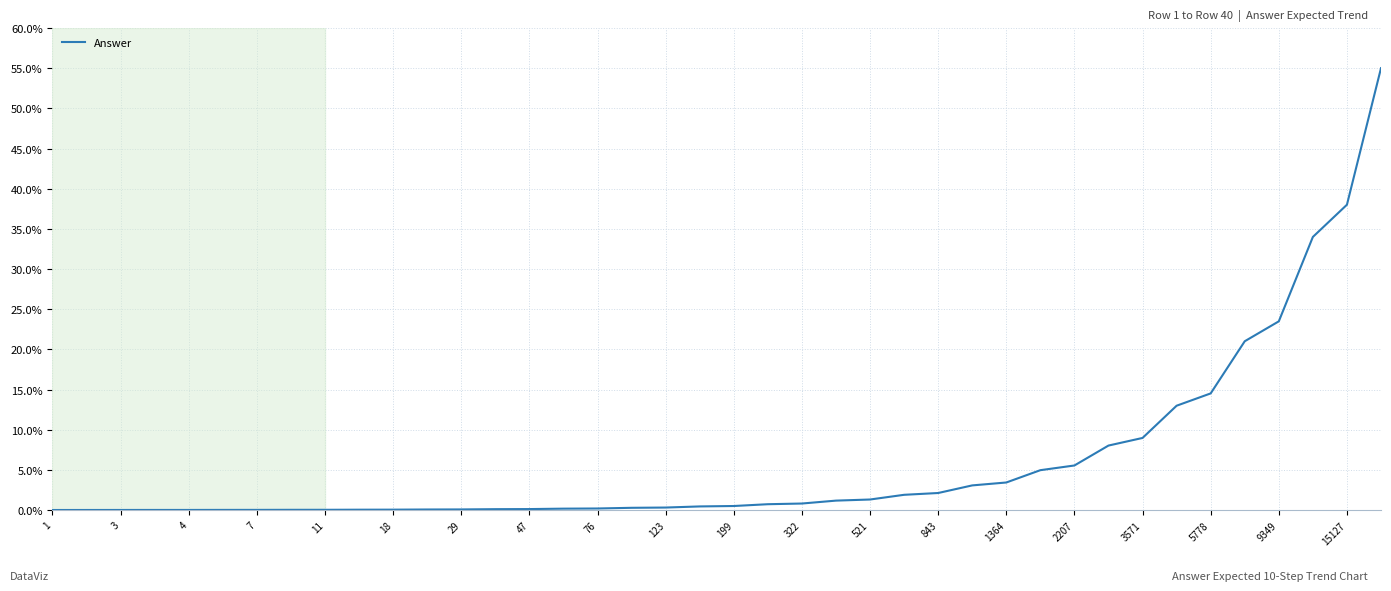

What is the difference between the maximum and minimum values?

55.0